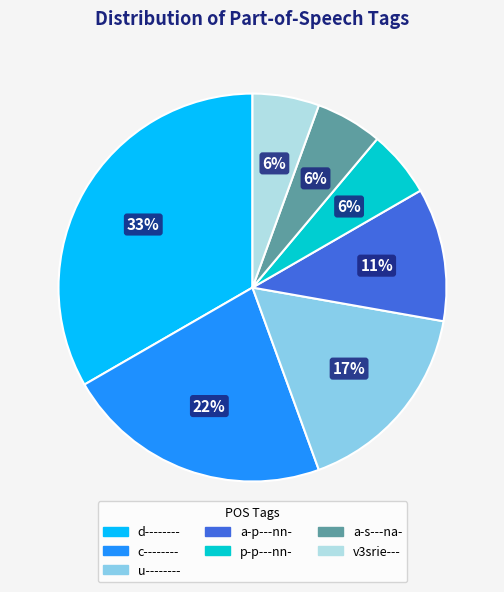

Which category has the biggest portion of the pie?

d--------